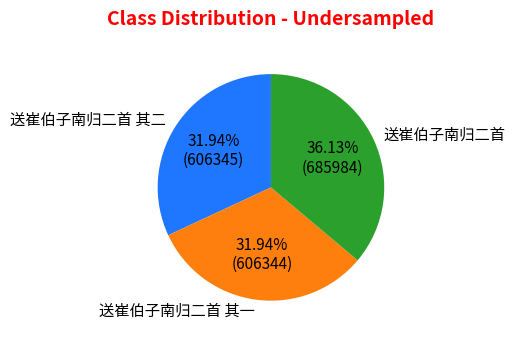

Which slice is the largest?

送崔伯子南归二首